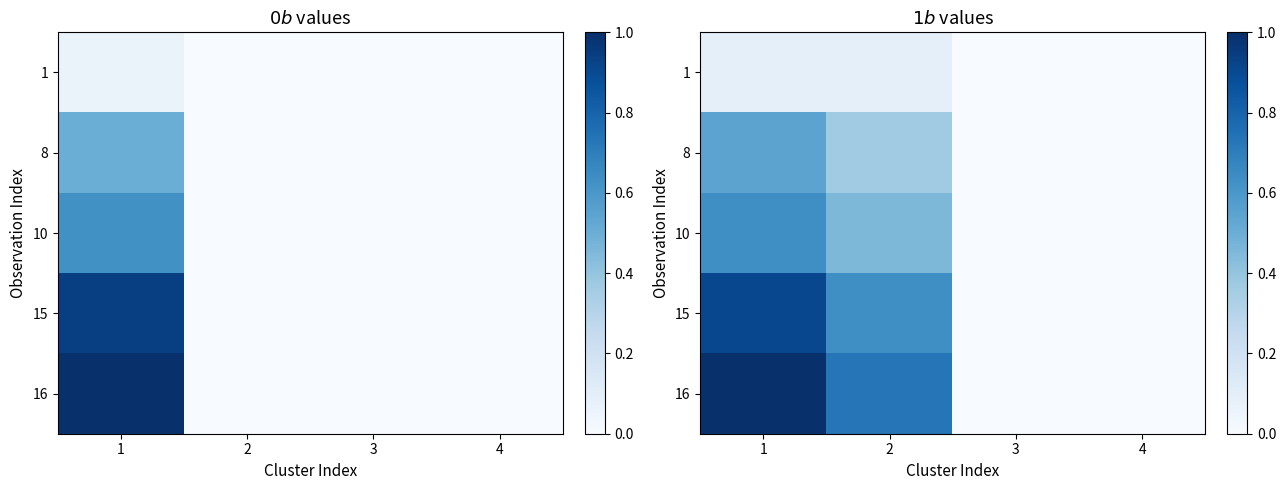

Between 2 and 3, which is larger?

2